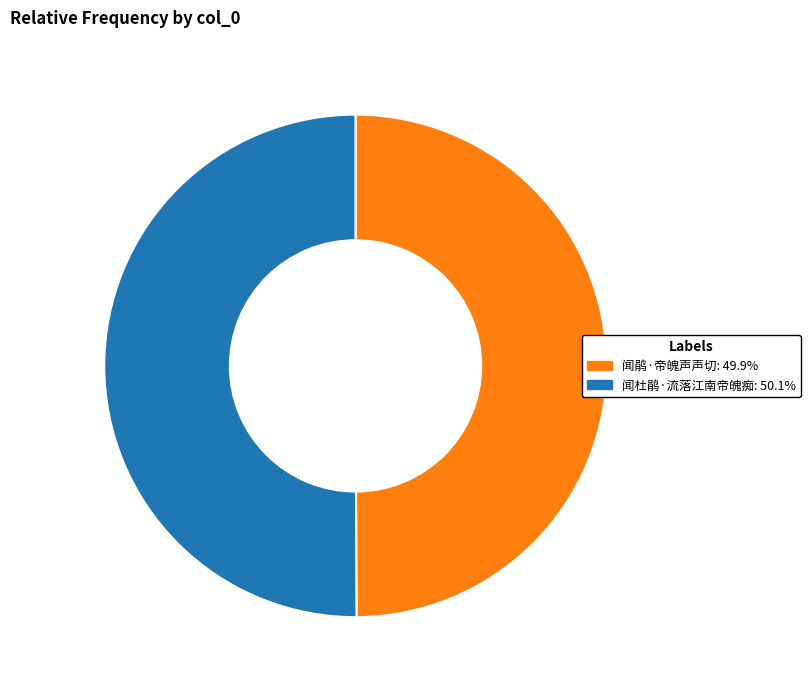

Is it true that 闻鹃·帝魄声声切 is 56% of the pie?

False